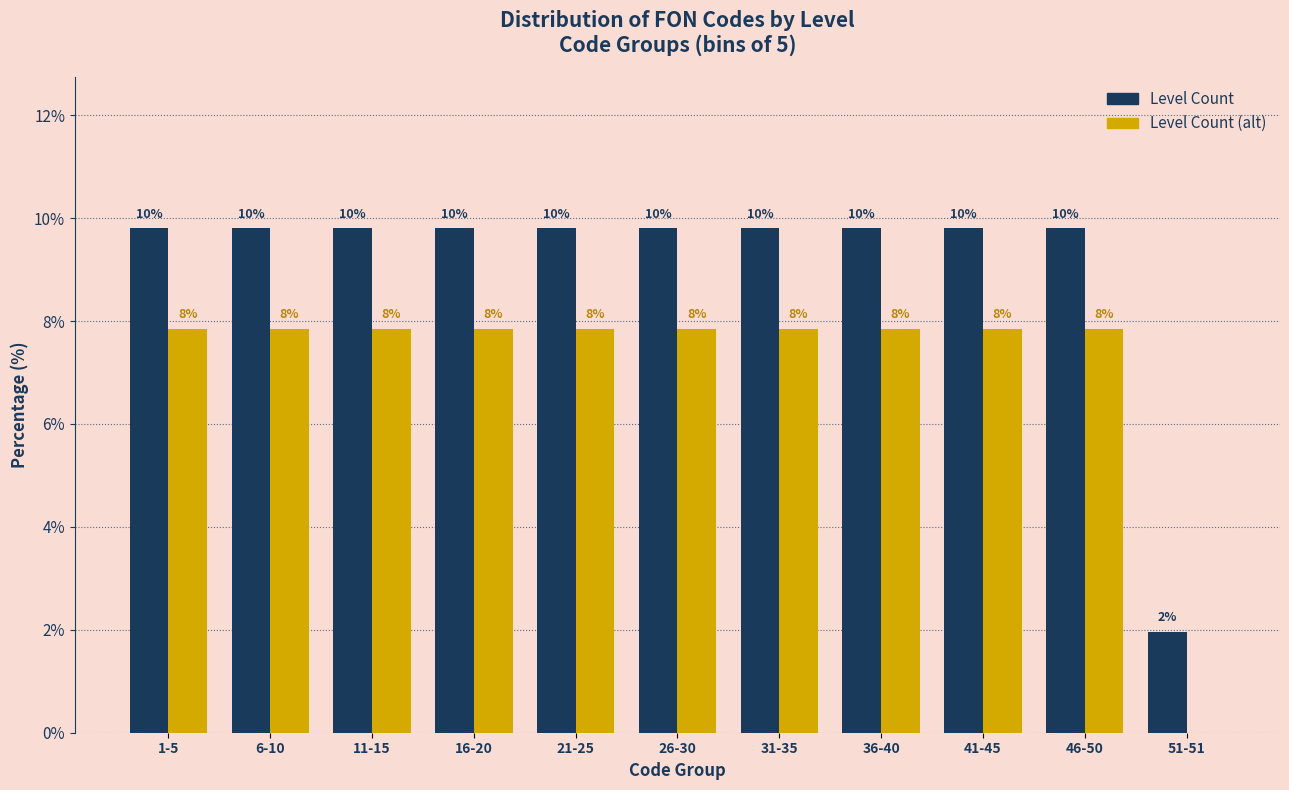

Are the bars horizontal?

No